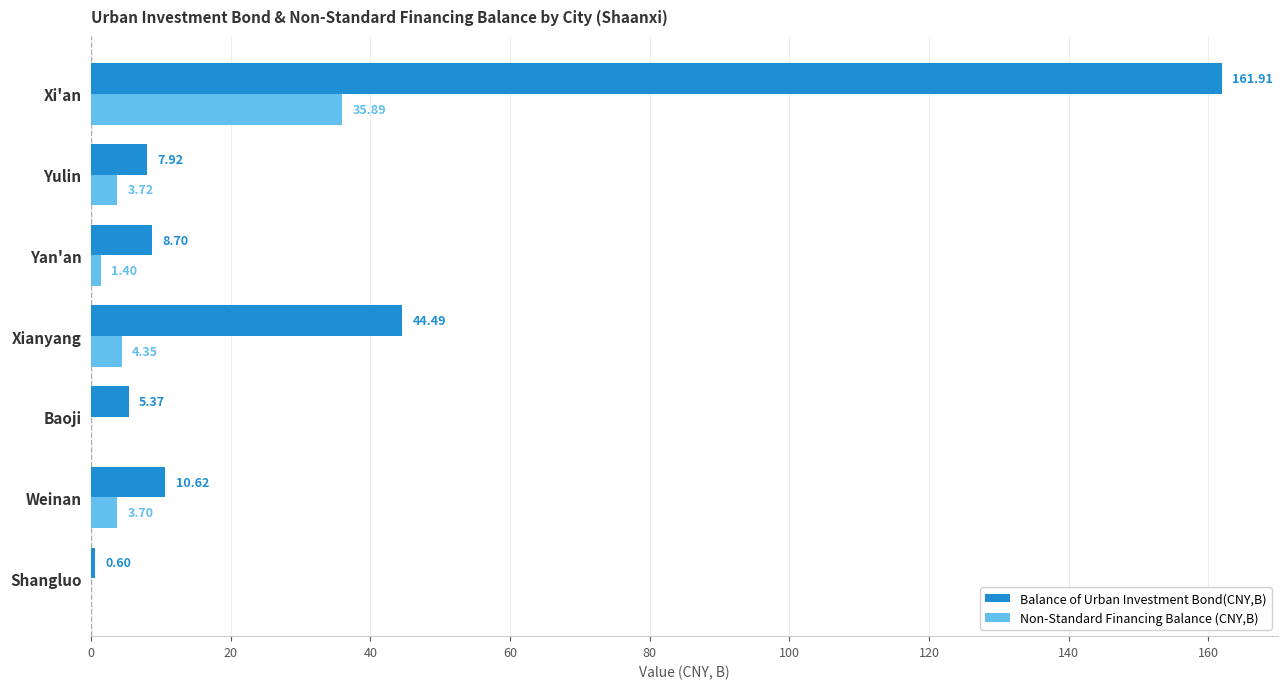

At which label does Non-Standard Financing Balance (CNY,B) reach its peak?

Xi'an